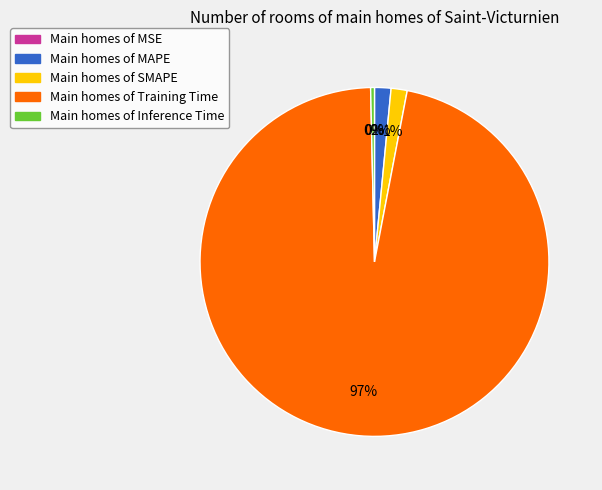

Do Main homes of Inference Time and Main homes of SMAPE together represent more than half of the pie?

No